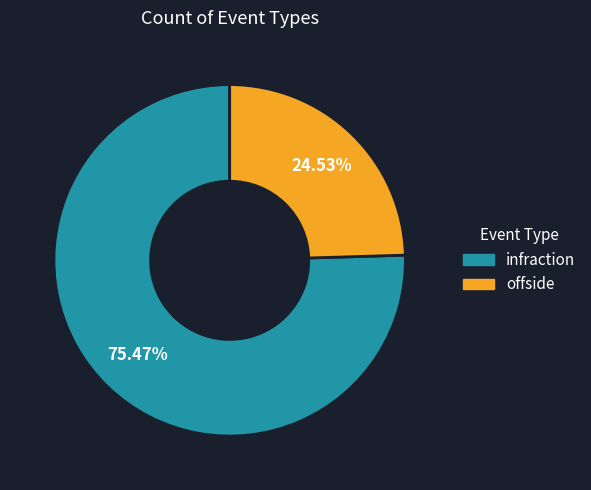

Combined, do infraction and offside account for over 50%?

Yes